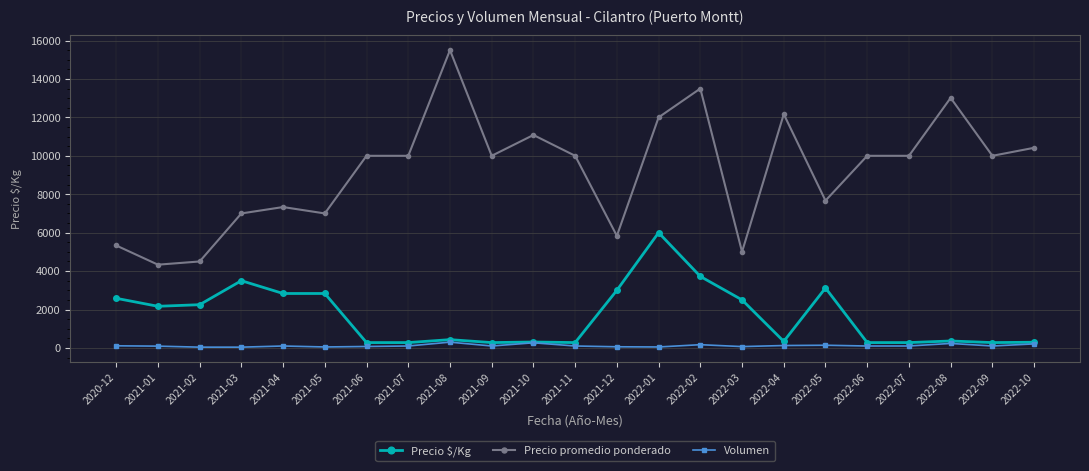

What is the smallest value displayed?

40